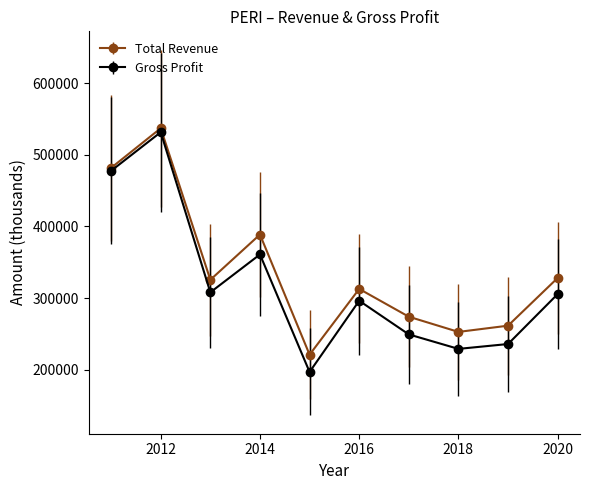

Which series has the widest spread of values?

Gross Profit